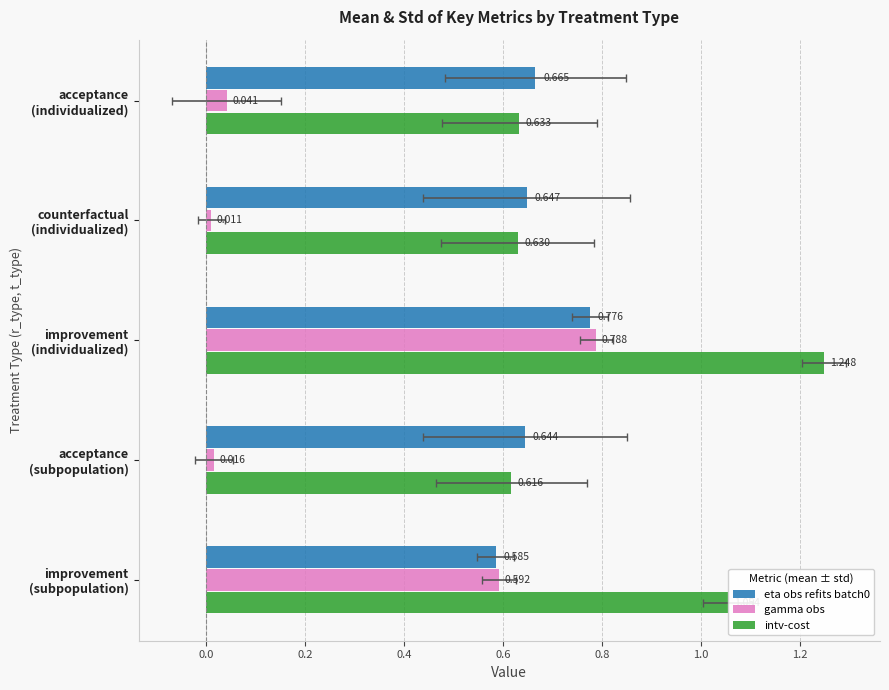

Is it true that eta obs refits batch0 equals 1.0 at counterfactual (individualized)?

False